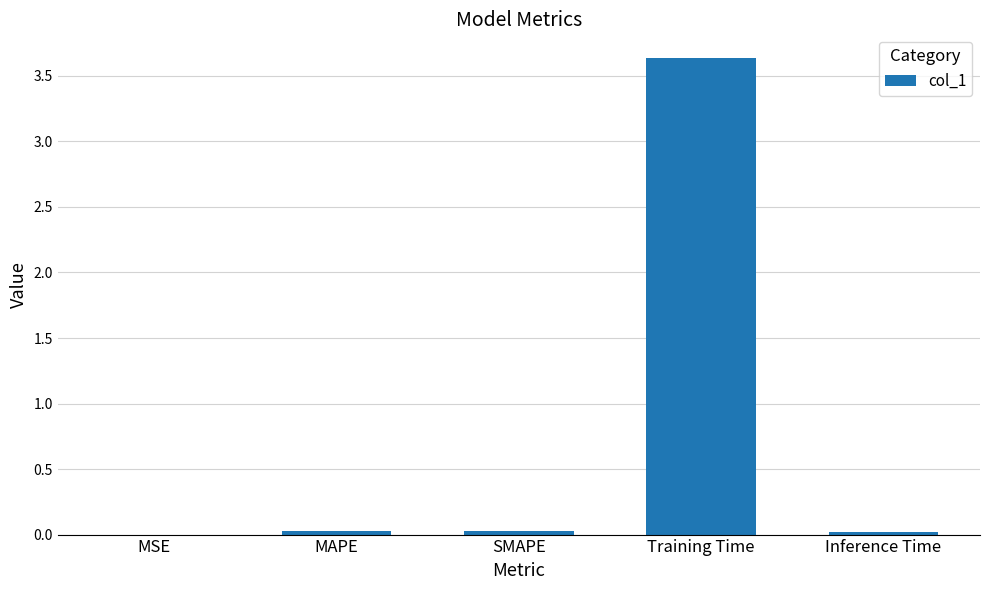

The chart shows a value of 0.0 at MAPE. True or false?

True